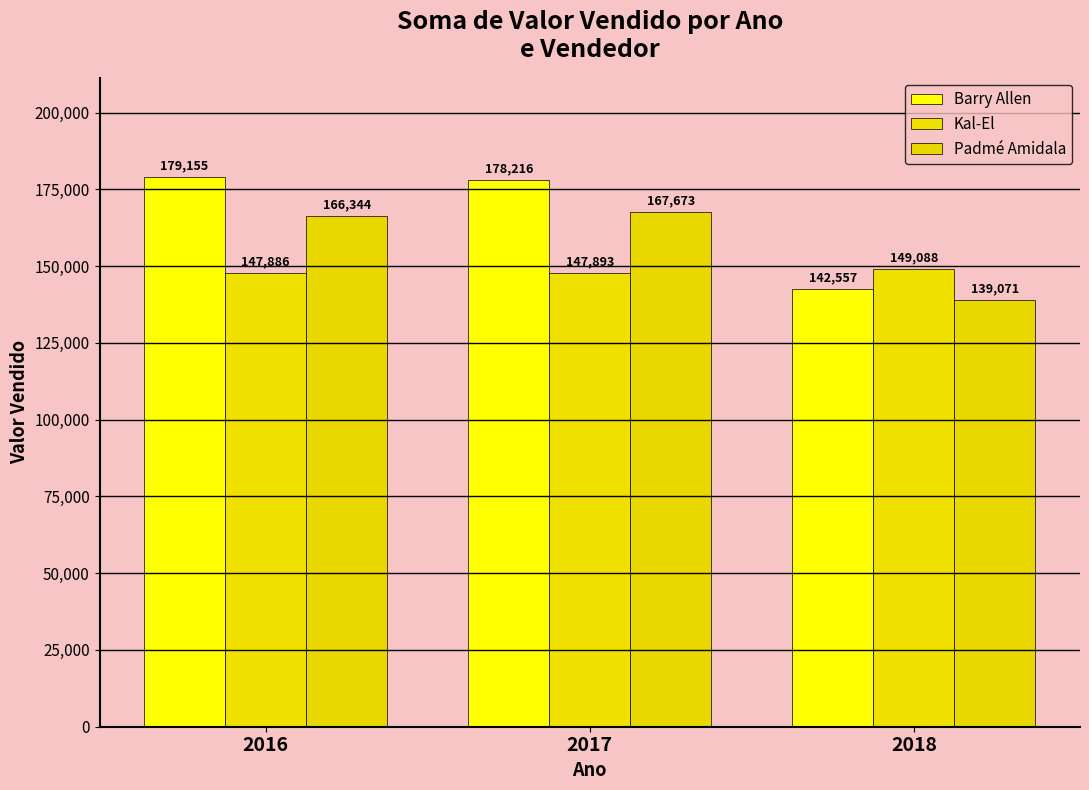

How many categories are shown in the chart?

3